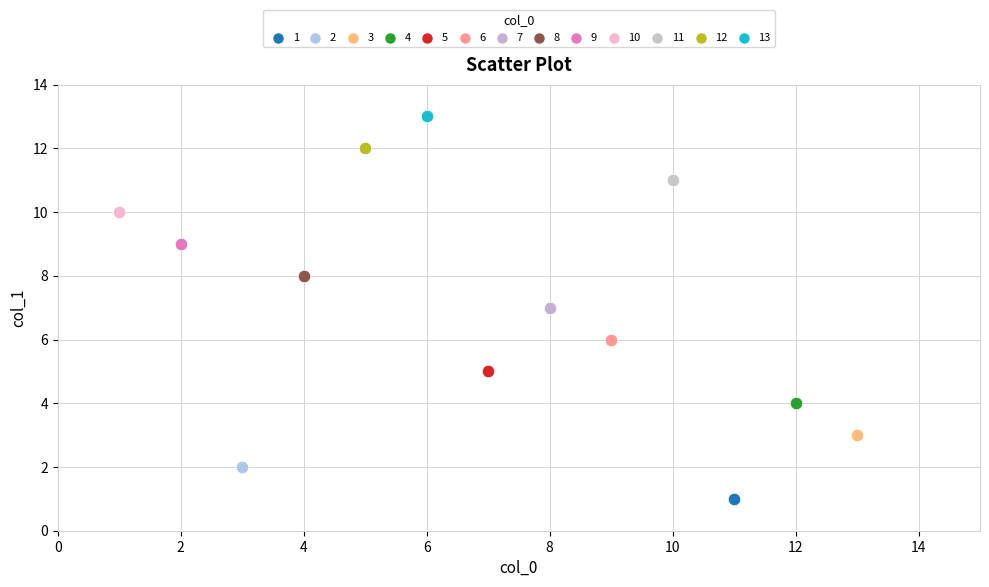

What are all the series names shown in the legend?

1, 2, 3, 4, 5, 6, 7, 8, 9, 10, 11, 12, 13